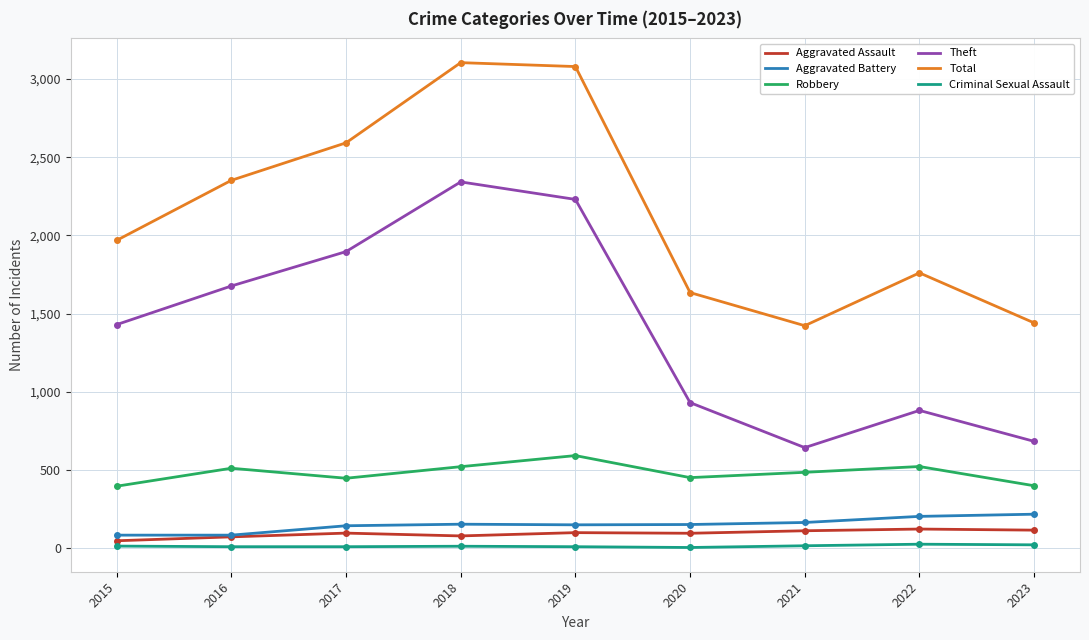

True or false: Theft and Criminal Sexual Assault intersect in this chart.

False